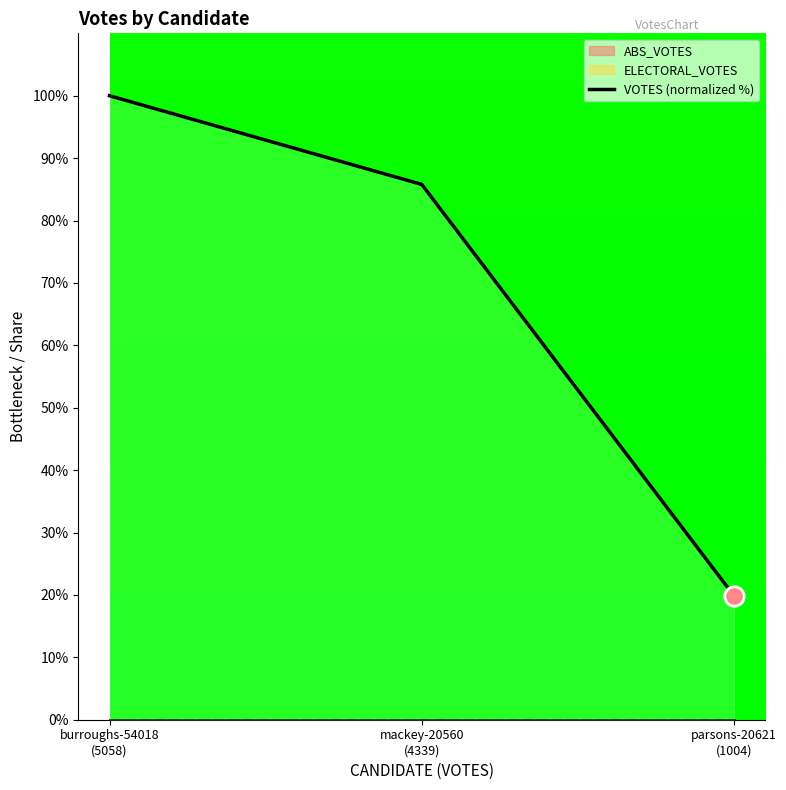

Reading left to right, transcribe all the data shown in this chart.

100.0	85.8	19.8